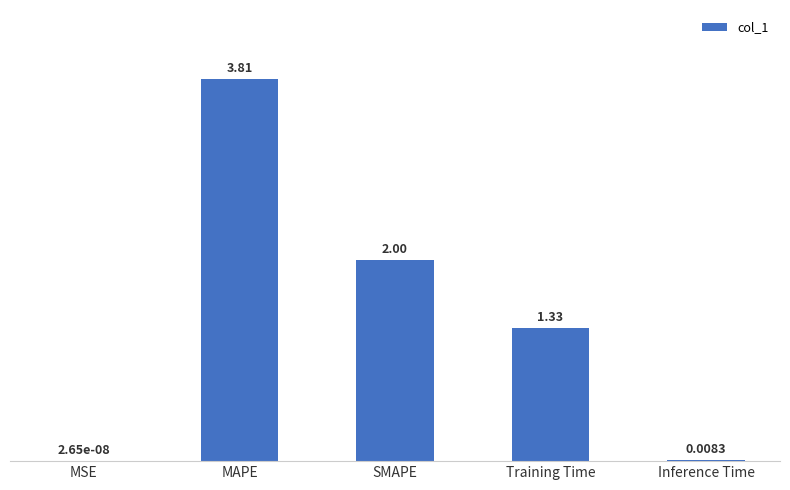

Where is the data nearest to the value 1?

Training Time